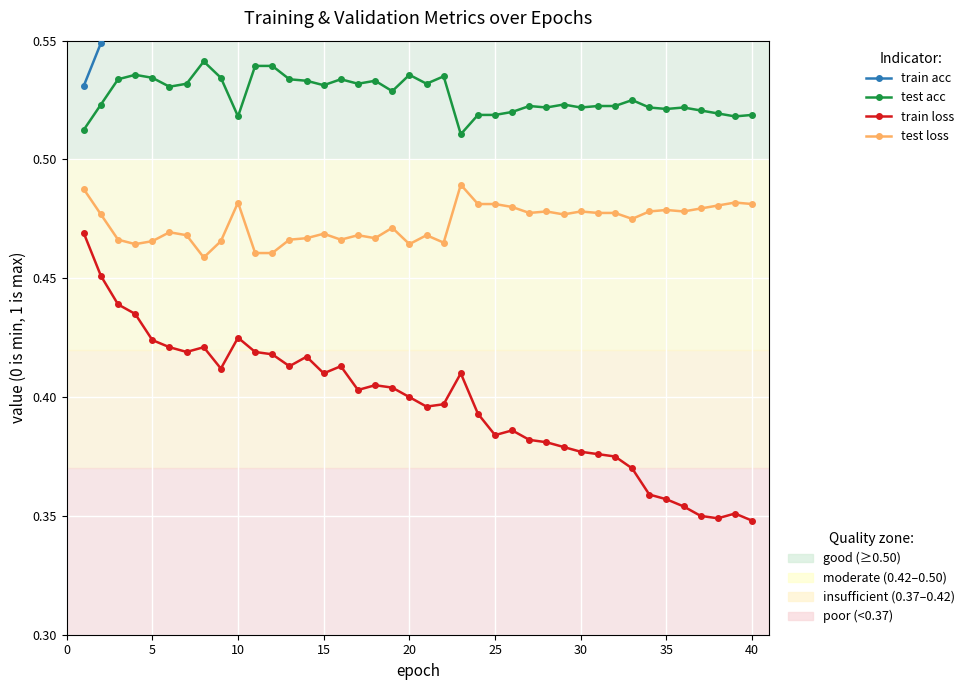

True or false: train acc has more than 2 interior local peaks.

True